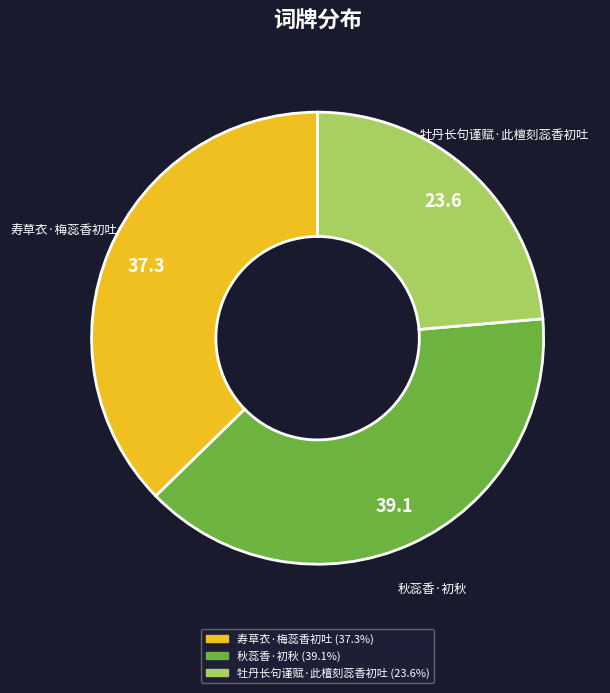

Which has a higher value, 牡丹长句谨赋·此檀刻蕊香初吐 or 秋蕊香·初秋?

秋蕊香·初秋